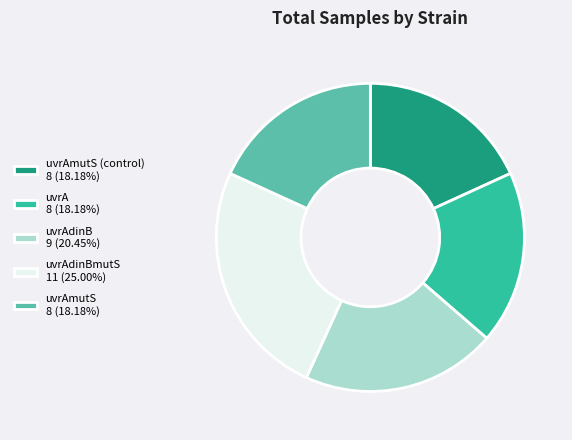

Is there any slice that represents more than half of the pie?

No